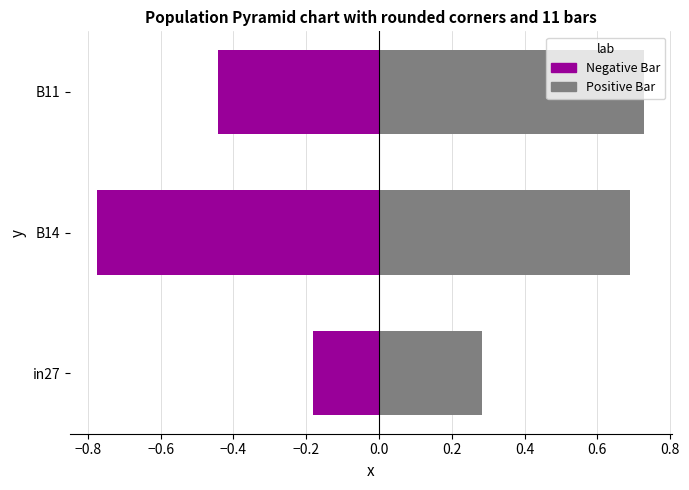

What are all the series names shown in the legend?

Negative Bar, Positive Bar